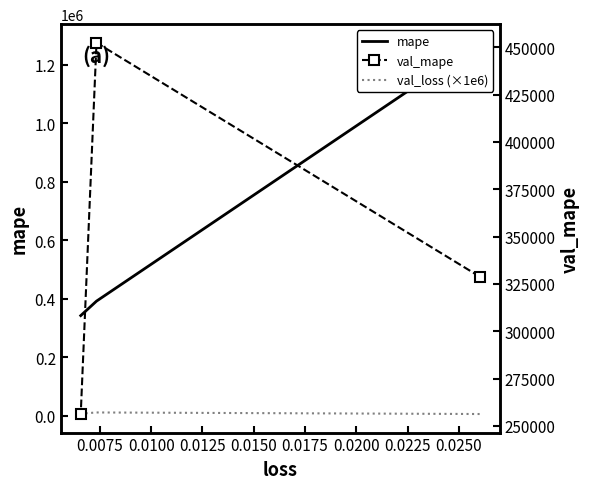

What is the minimum value for val_mape?

256248.8